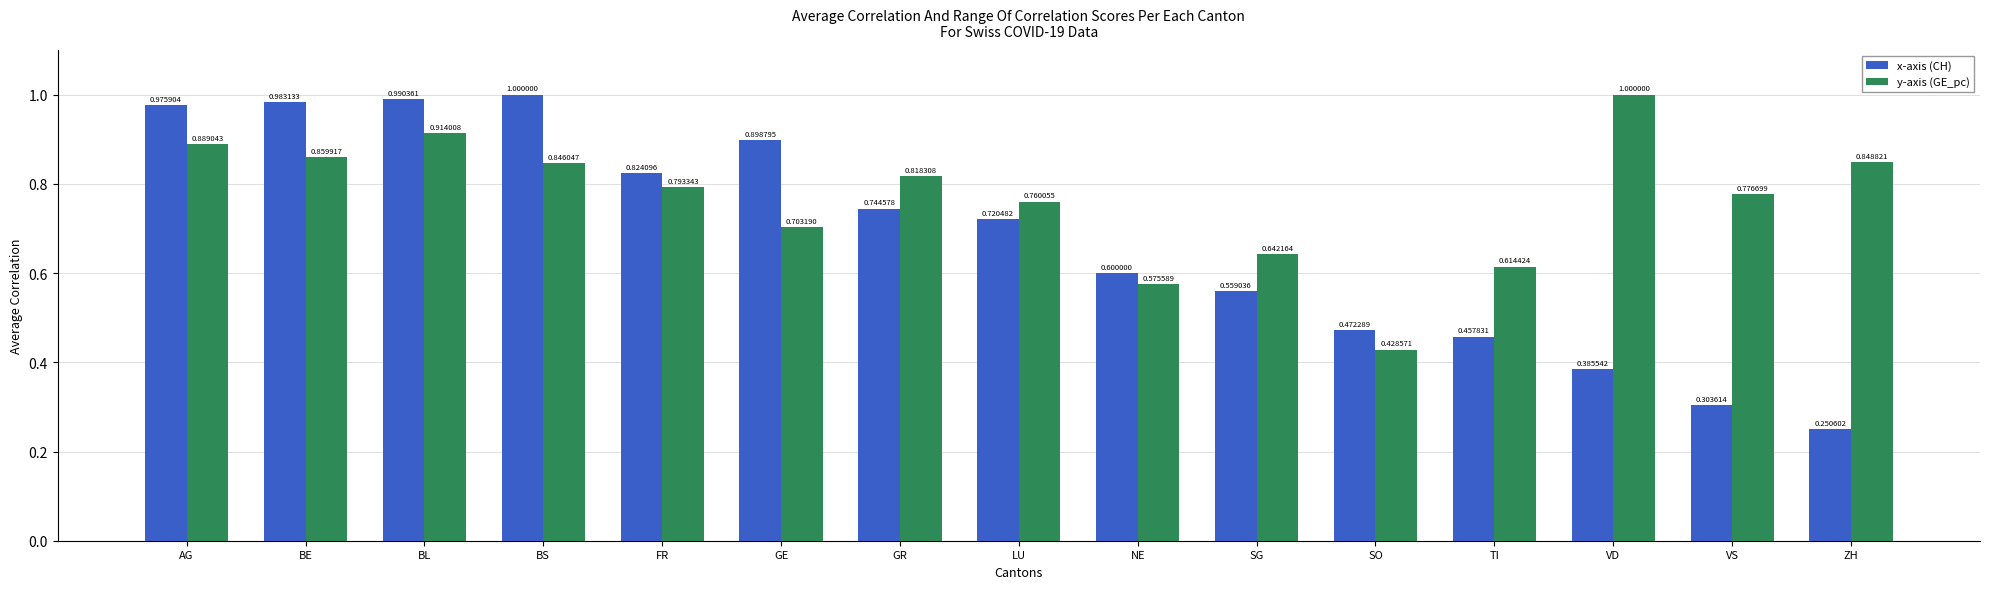

Rank the series at TI from lowest to highest value.

x-axis (CH), y-axis (GE_pc)